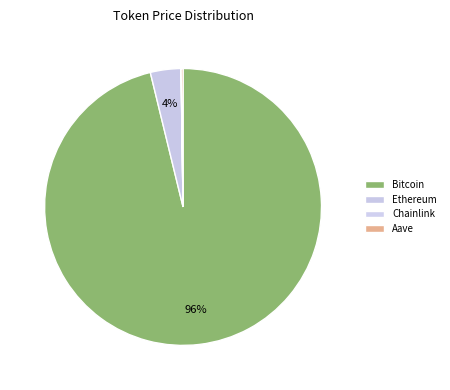

Is the sum of Bitcoin and Chainlink greater than half?

Yes